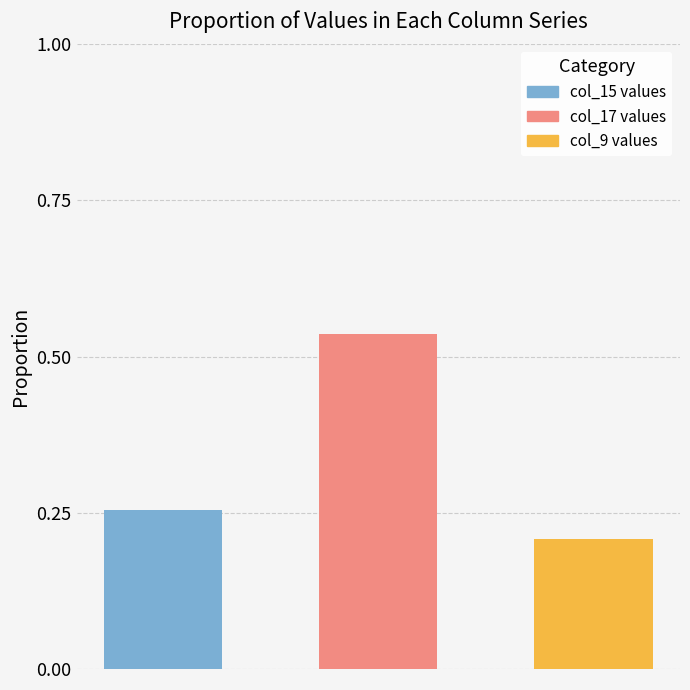

Read the value at 1.

0.5